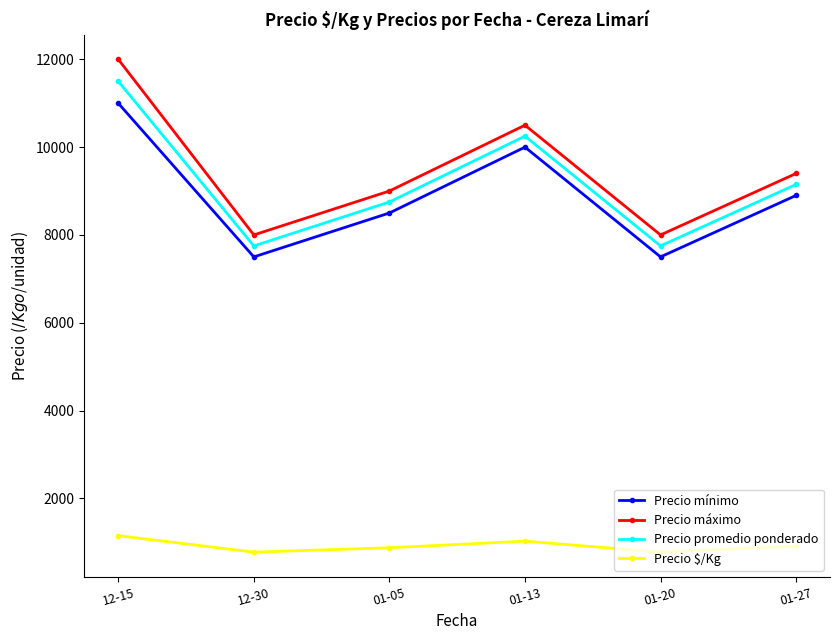

What is the label of the 1st point from the right?

01-27